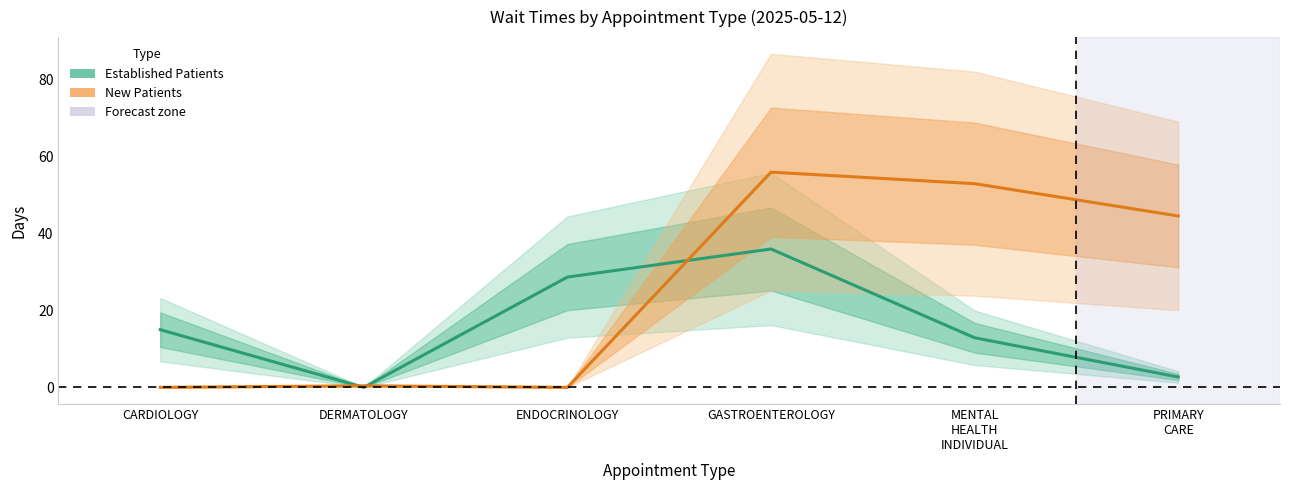

Does the chart display data point markers on the line(s)?

No